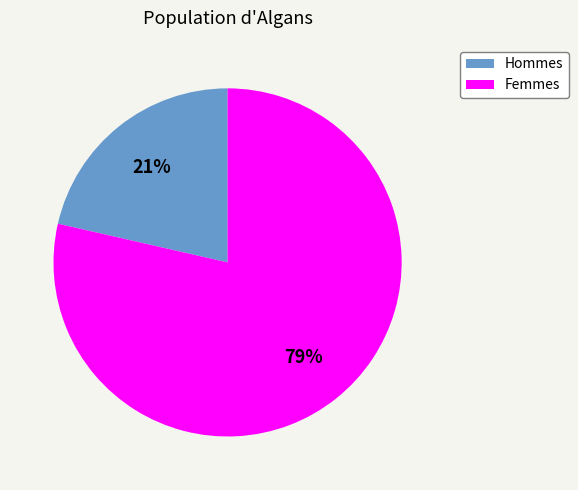

Is there a majority slice in this chart?

Yes